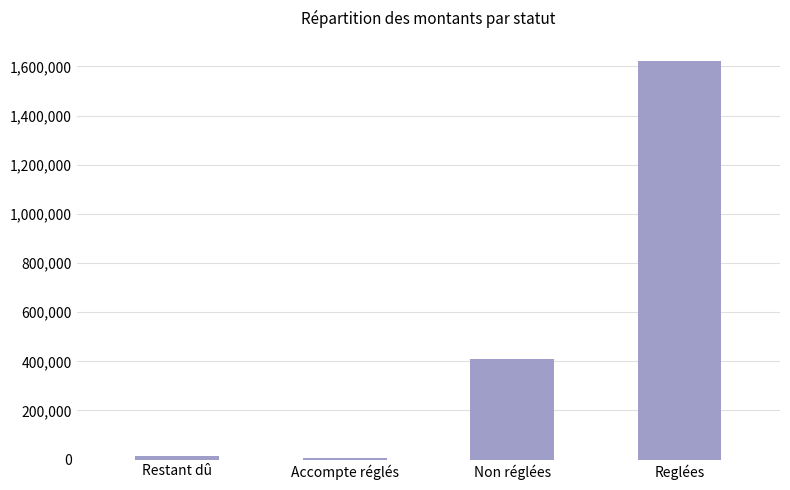

What position from the left is Restant dû?

1